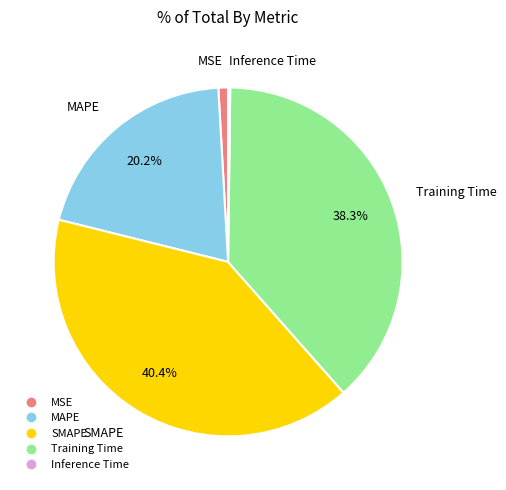

Between Training Time and SMAPE, which is larger?

SMAPE